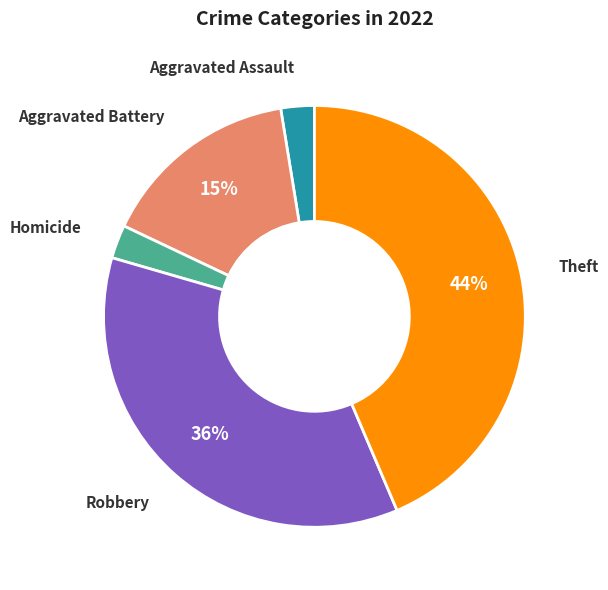

Combined, do Aggravated Battery and Theft account for over 50%?

Yes